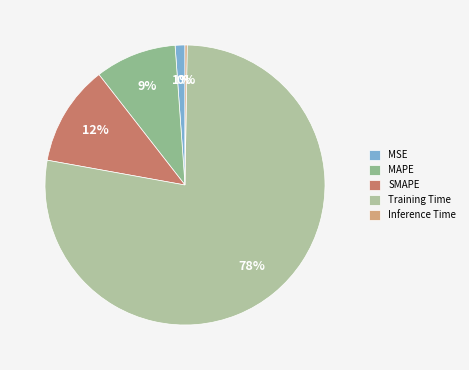

How many segments does this pie chart have?

5